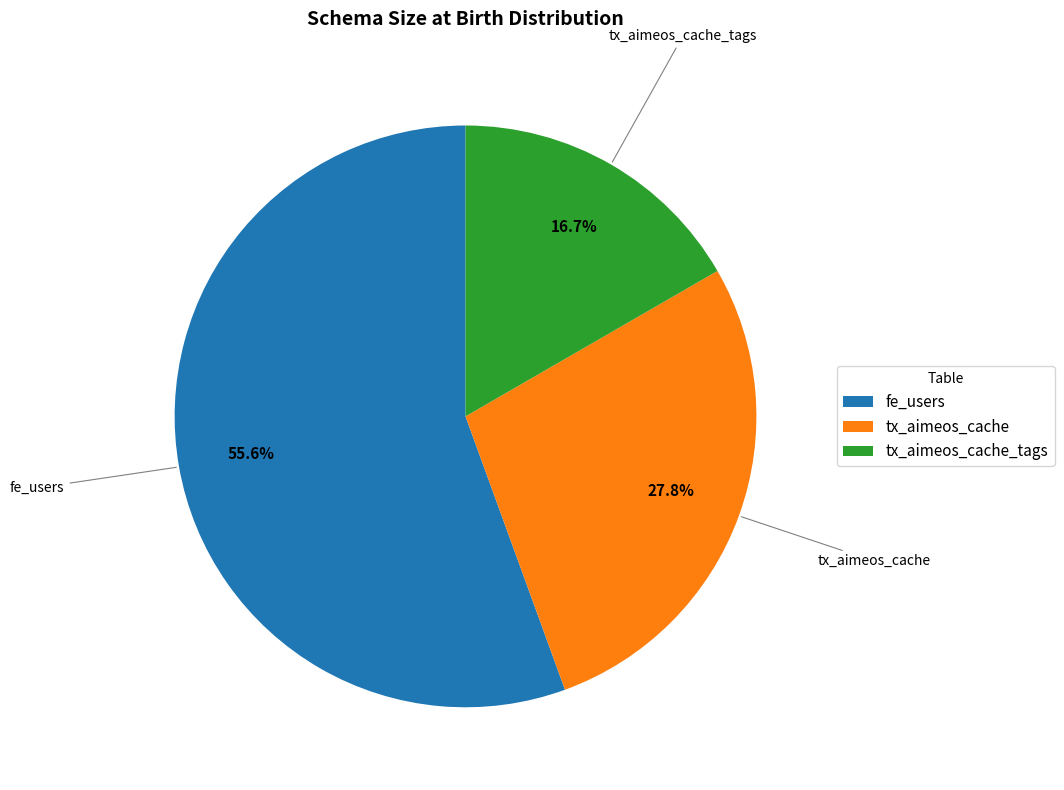

The tx_aimeos_cache_tags slice represents 17% of the pie. True or false?

True